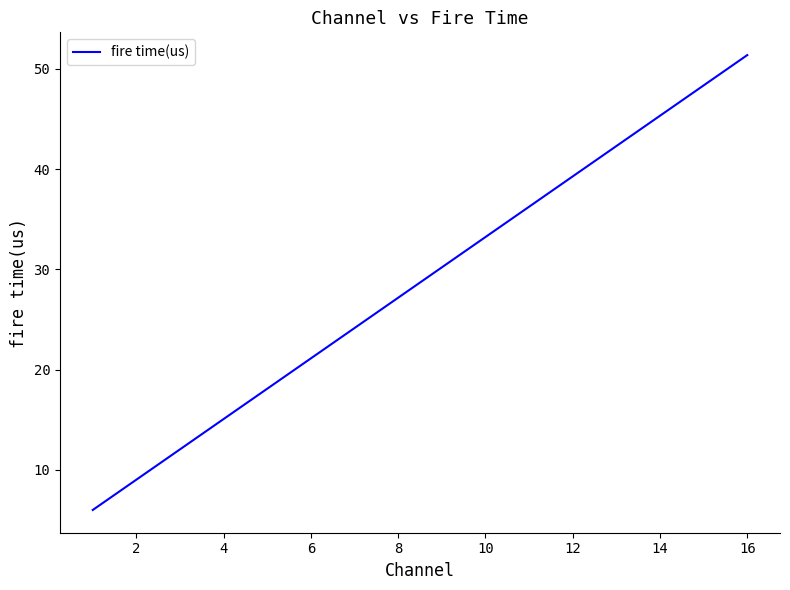

What is the greatest value displayed?

51.4